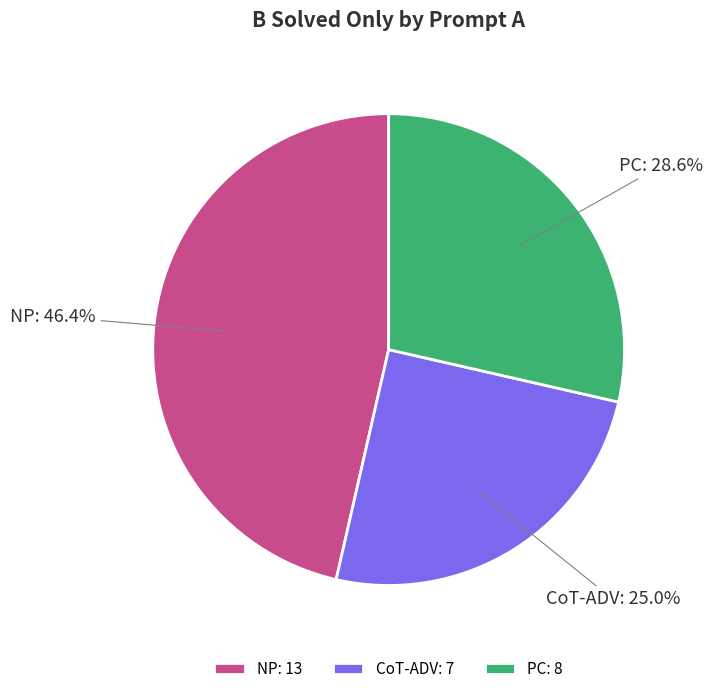

What is the smallest slice in the pie chart?

CoT-ADV